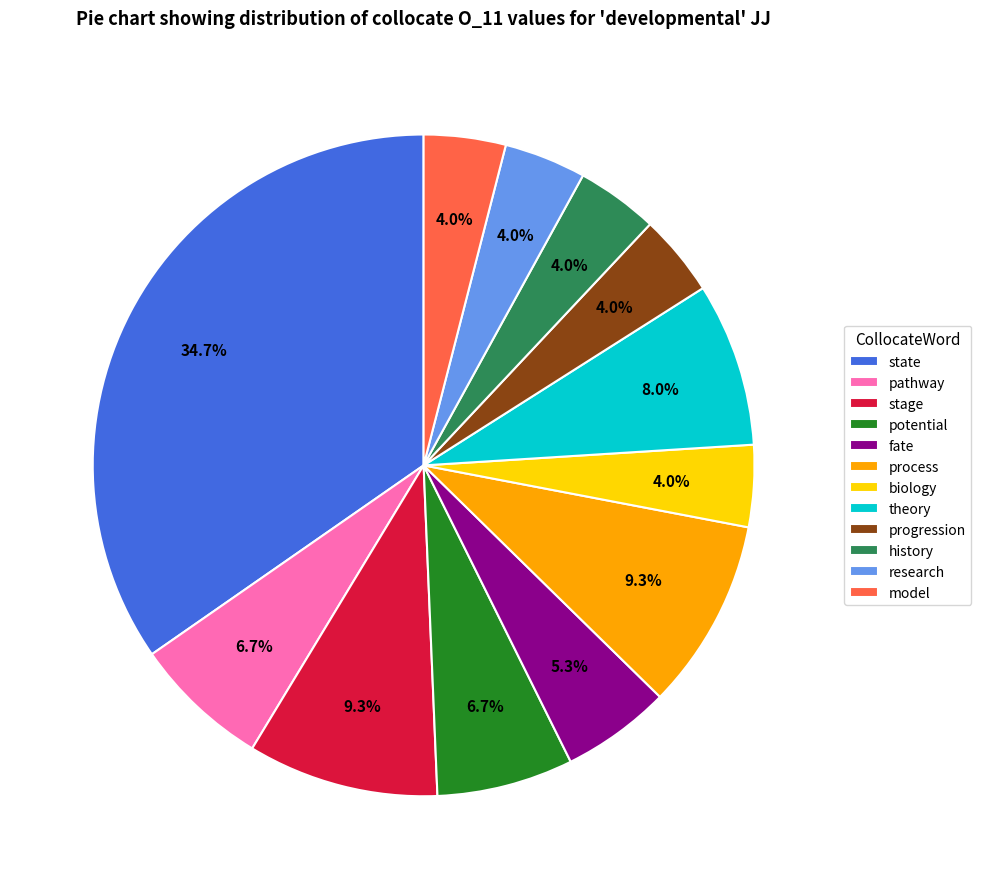

Between research and process, which is larger?

process